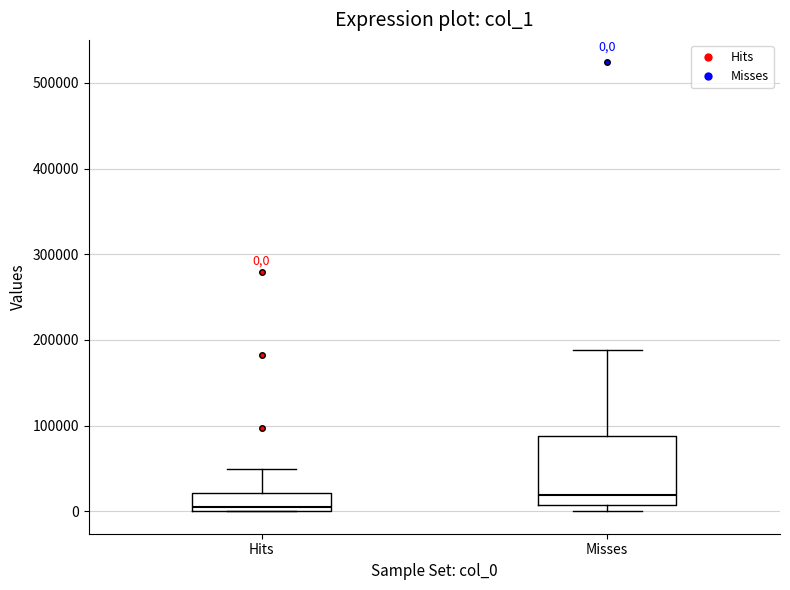

Which box has the highest median line?

Misses